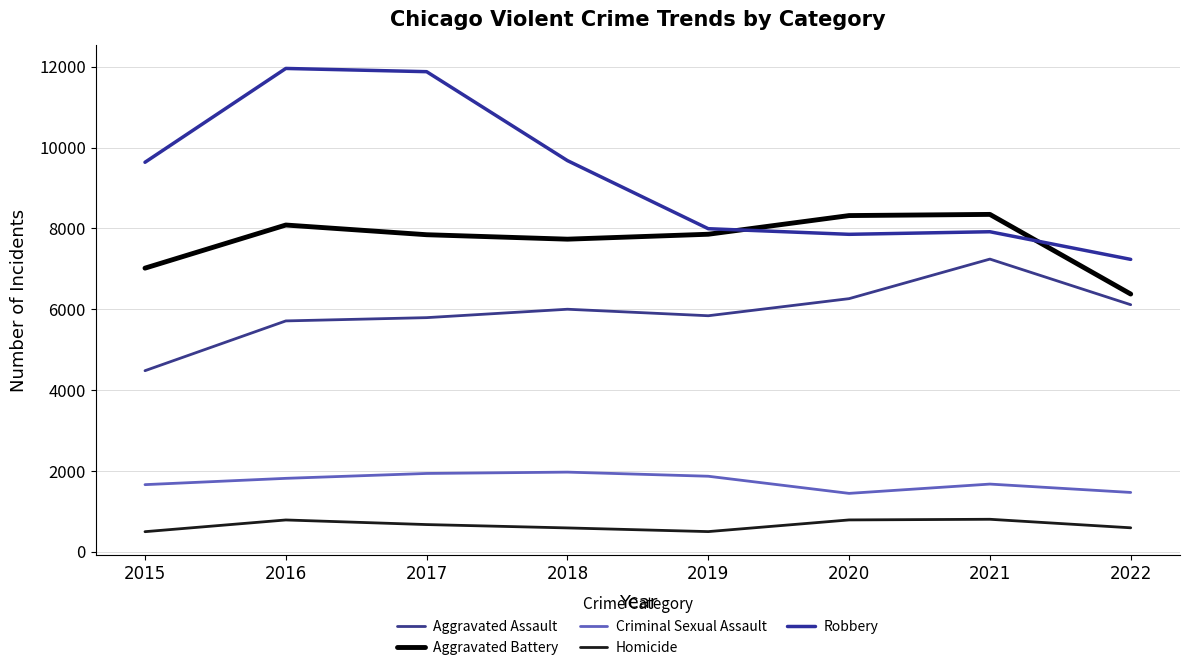

At which category does the chart reach its peak across all series?

2016